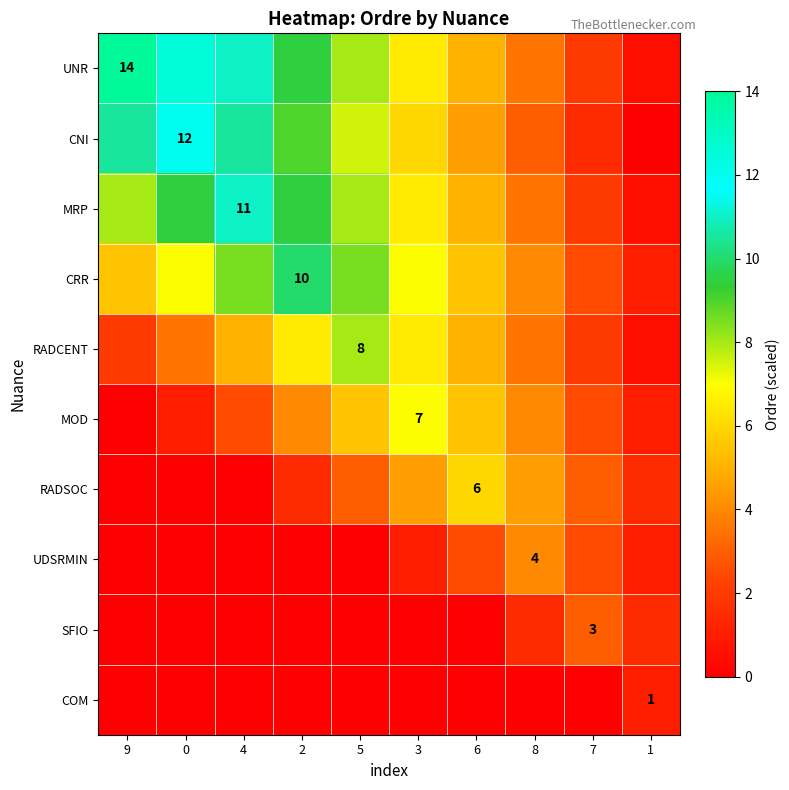

What is the difference between the maximum and minimum values in the UDSRMIN series?

4.0